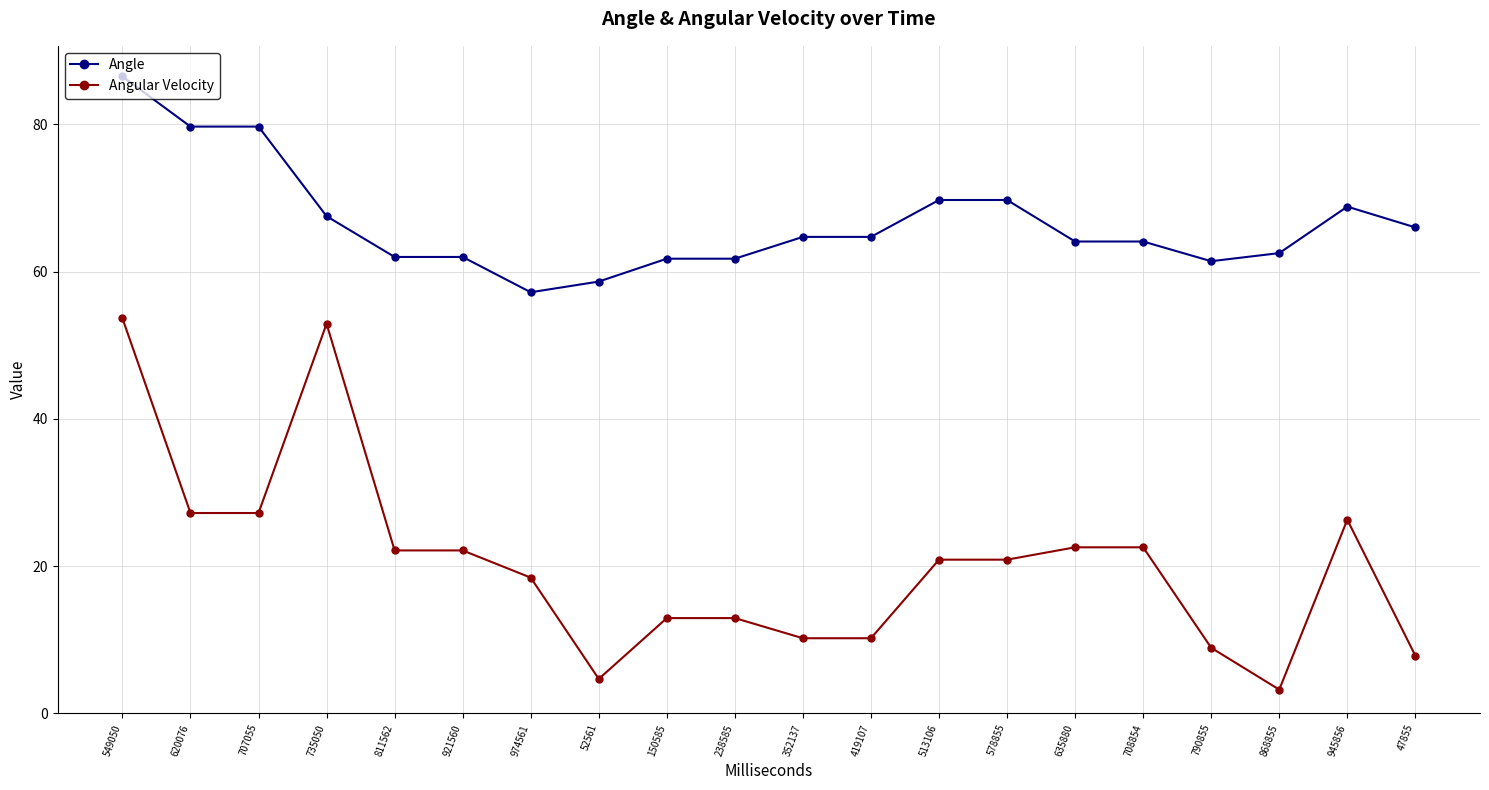

What is the difference between the second highest and second lowest values in the Angle series?

21.1